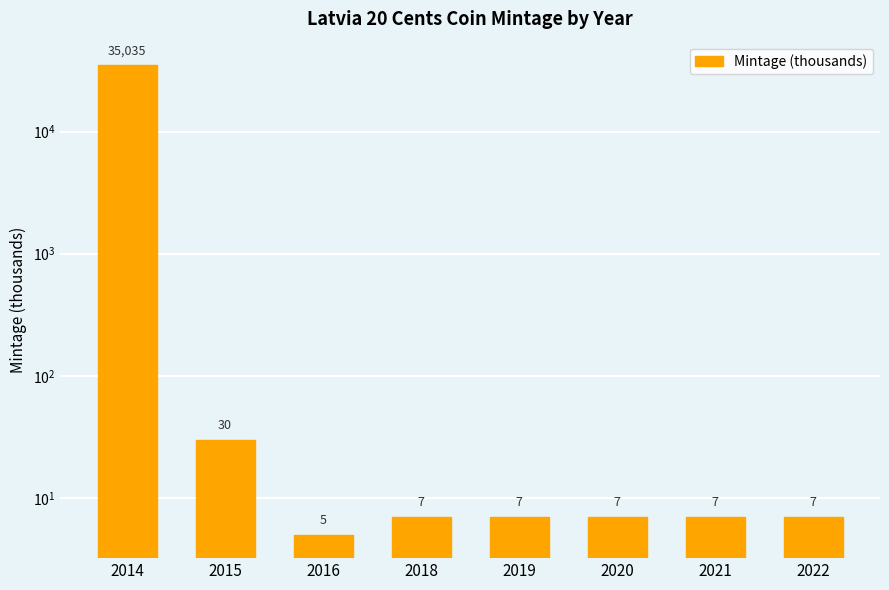

True or false: the data shows 35035 at 2014.

True